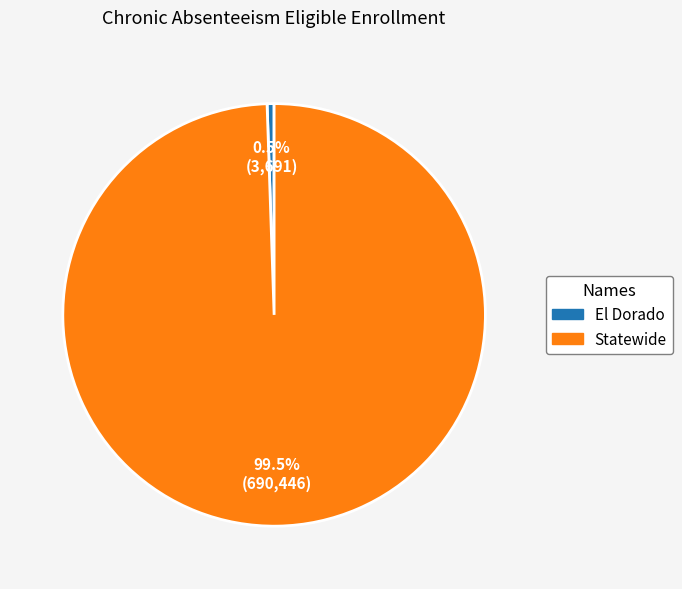

True or false: Statewide accounts for 93% of the total.

False